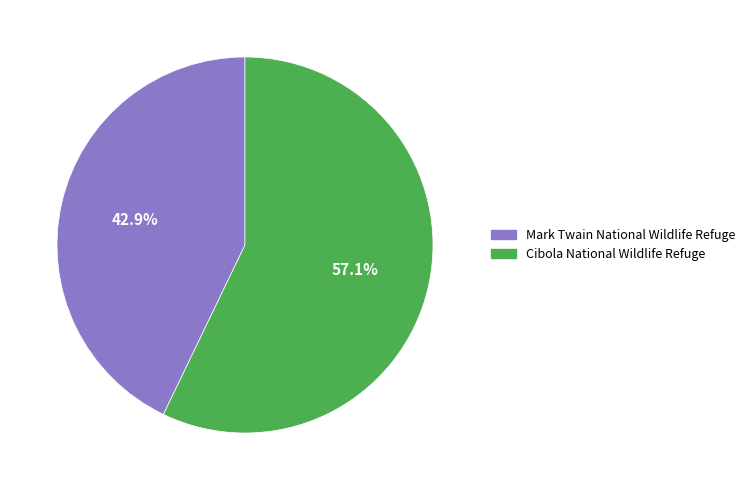

What percentage is the Mark Twain National Wildlife Refuge slice, to the nearest percent?

43%